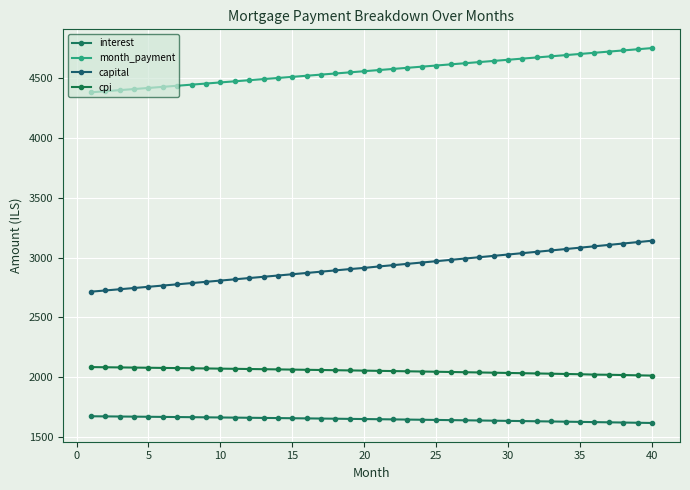

True or false: capital and interest intersect in this chart.

False